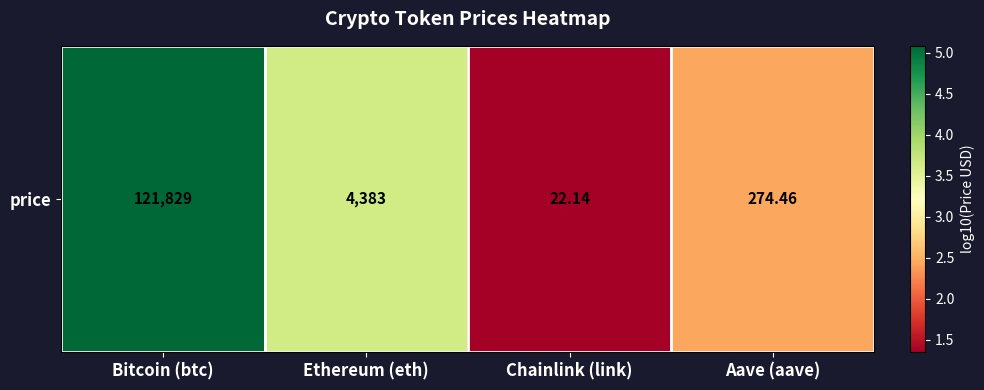

Is it true that the value at Aave (aave) is 0.6?

False